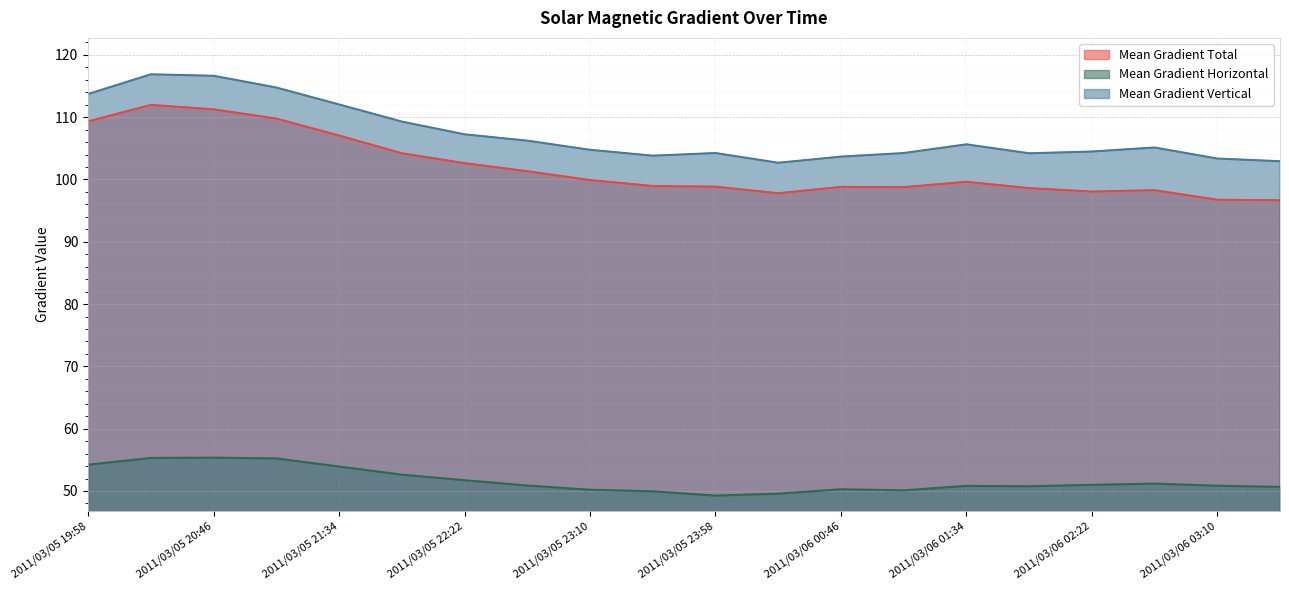

In Mean Gradient Total, how many points are higher than both neighbors (excluding endpoints)?

4